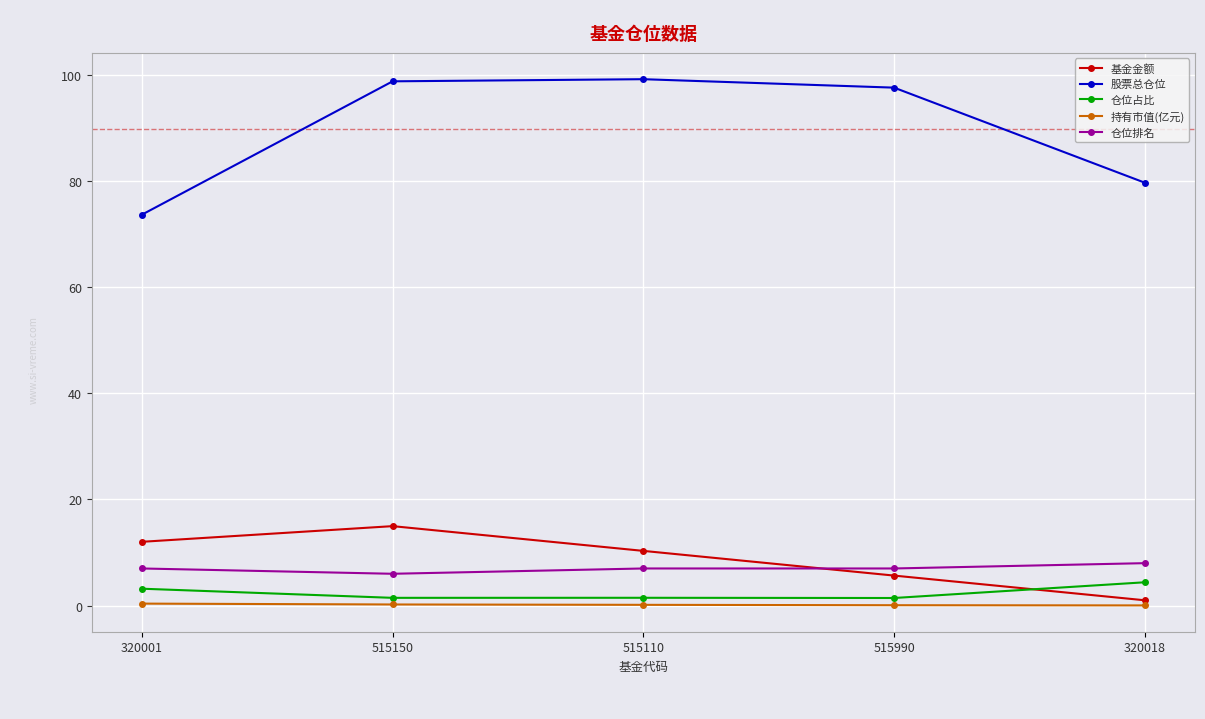

What is the total value across all series at 515150?

121.4